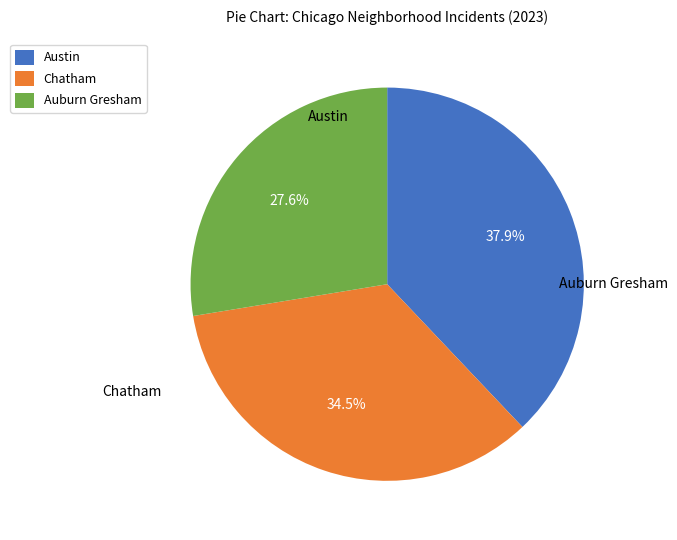

Which slice is the largest?

Austin